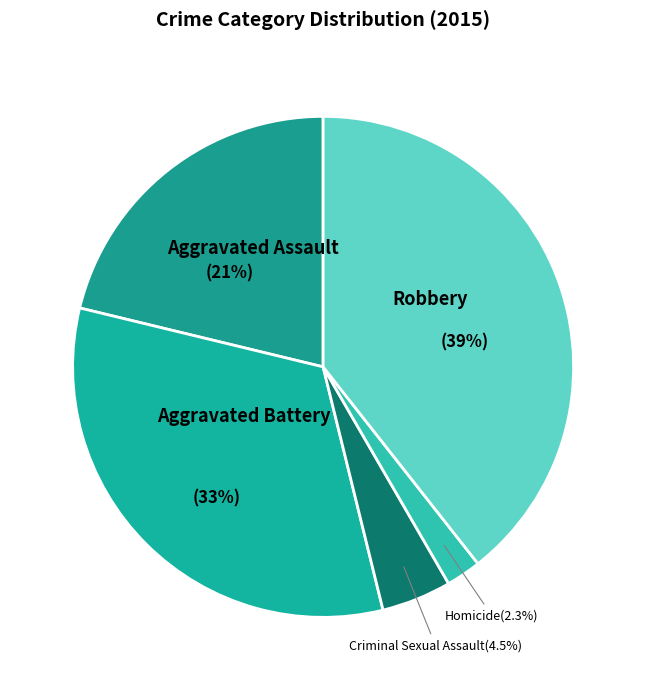

Combined, do Aggravated Assault and Robbery account for over 50%?

Yes